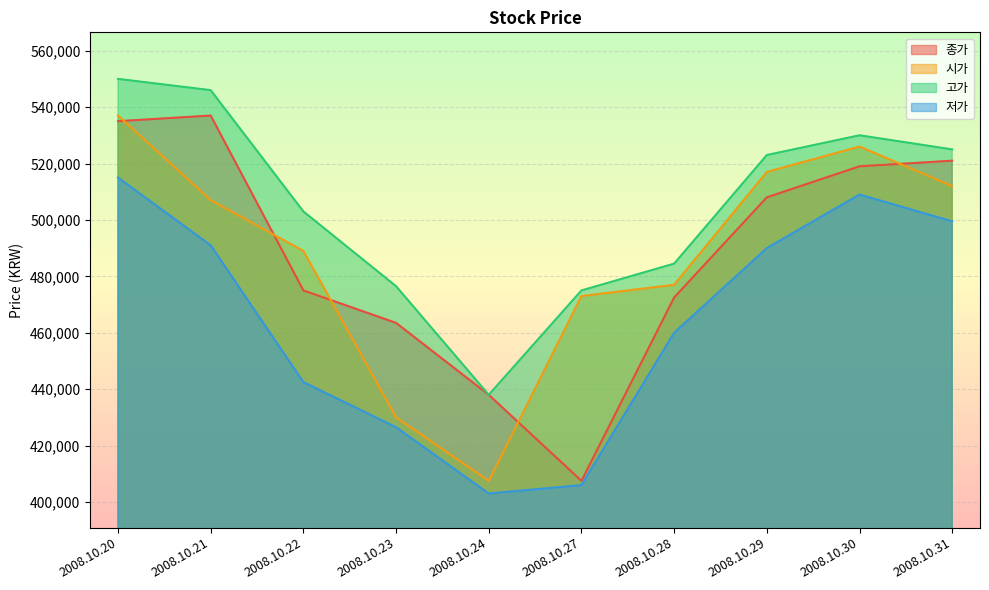

Which label corresponds to the smallest value in the chart?

2008.10.24